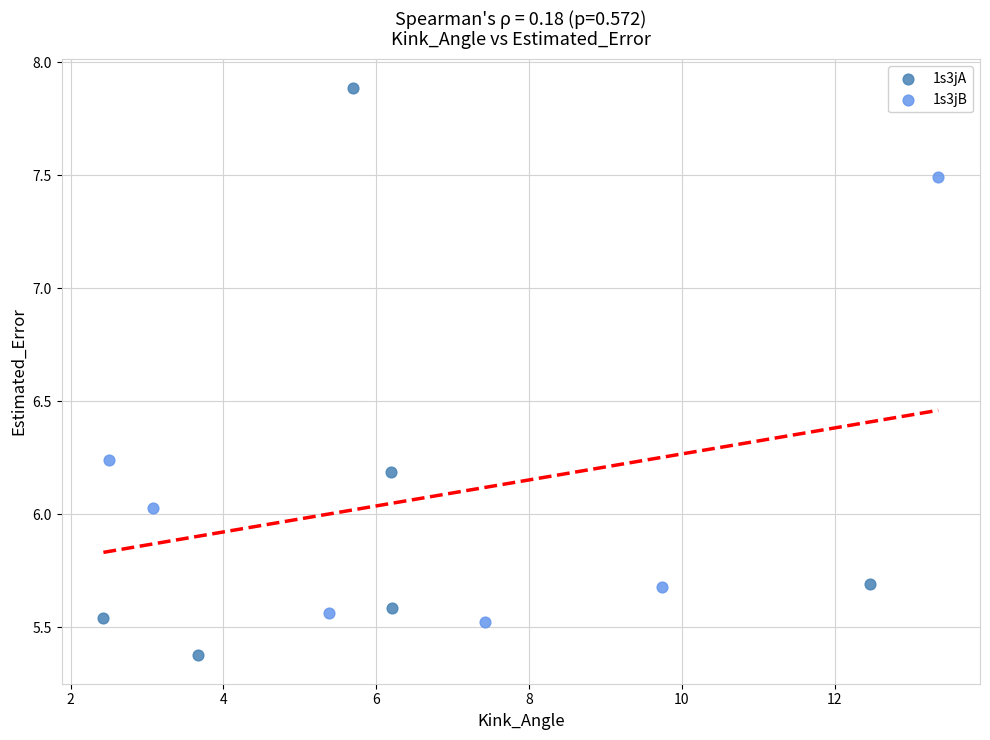

Which series contains the lowest Y value?

1s3jA